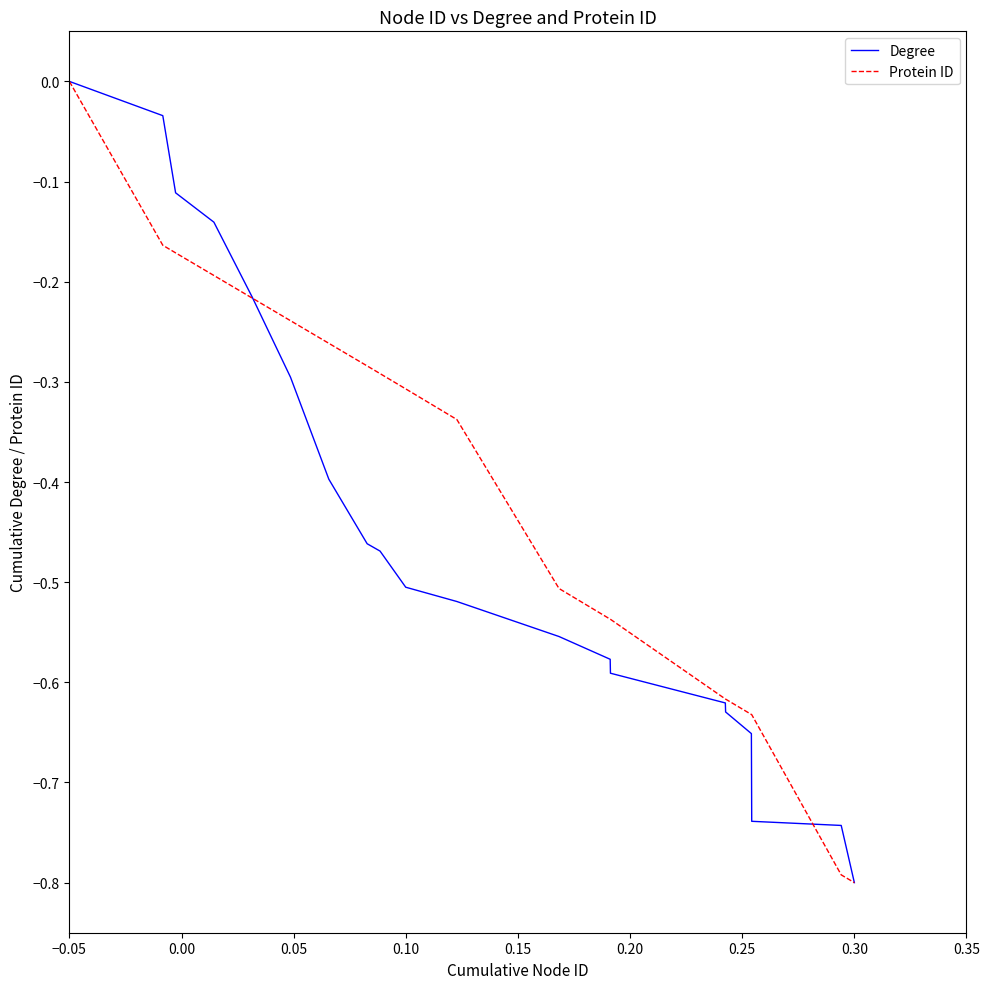

What is the minimum value shown in the chart?

-0.8